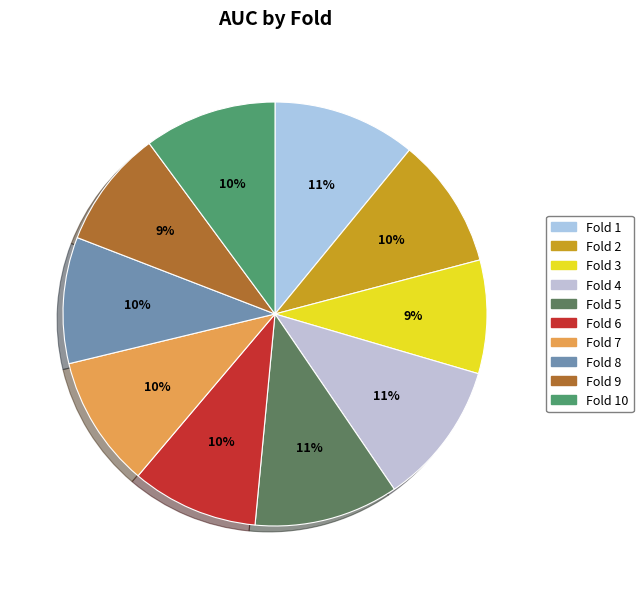

To the nearest percent, what percentage of the pie is Fold 5?

11%